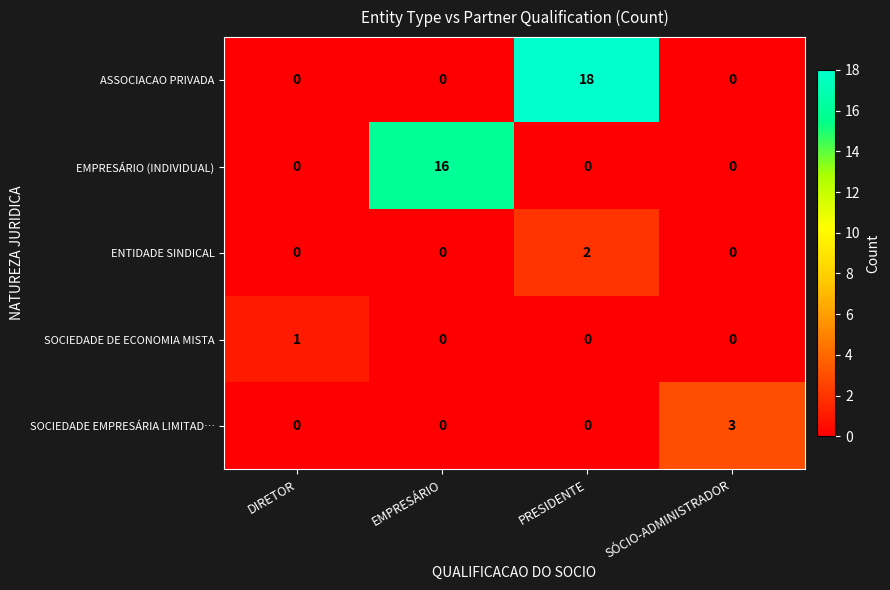

Which series has the largest range (max minus min)?

ASSOCIACAO PRIVADA